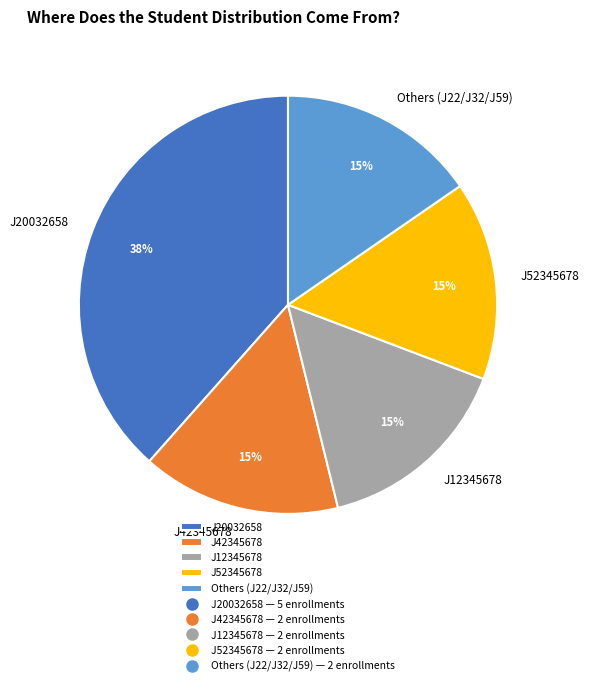

What is the largest slice in the pie chart?

J20032658